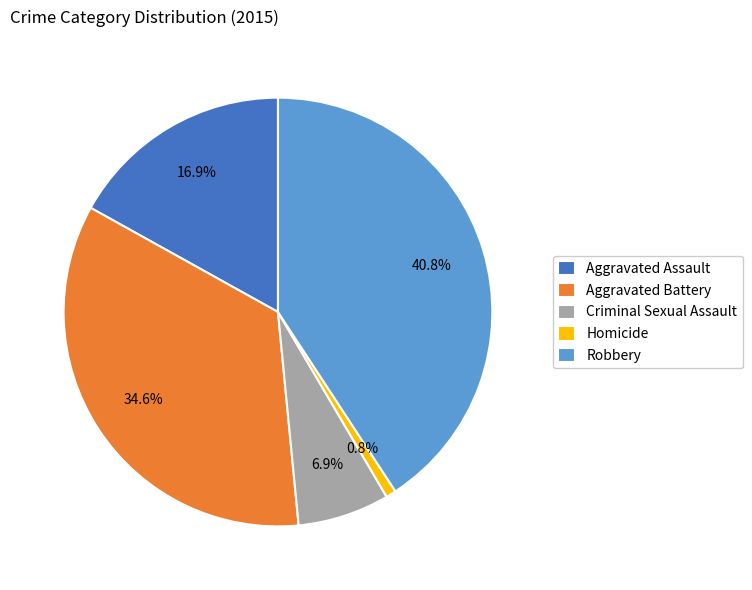

Which slice is the smallest?

Homicide